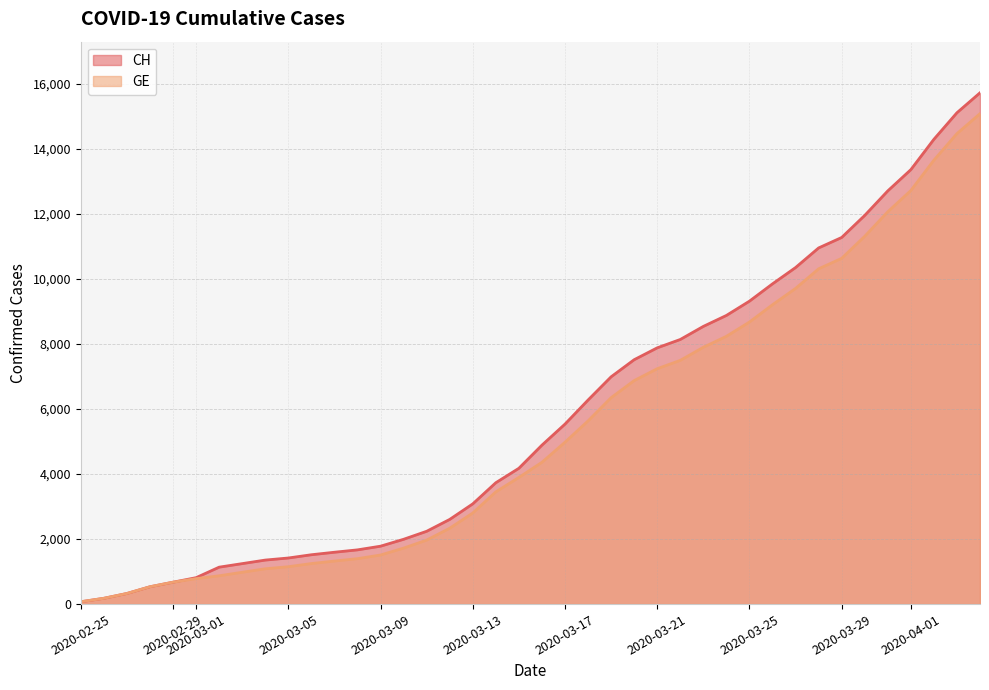

The value of CH at 2020-03-21 is 7878. True or false?

True